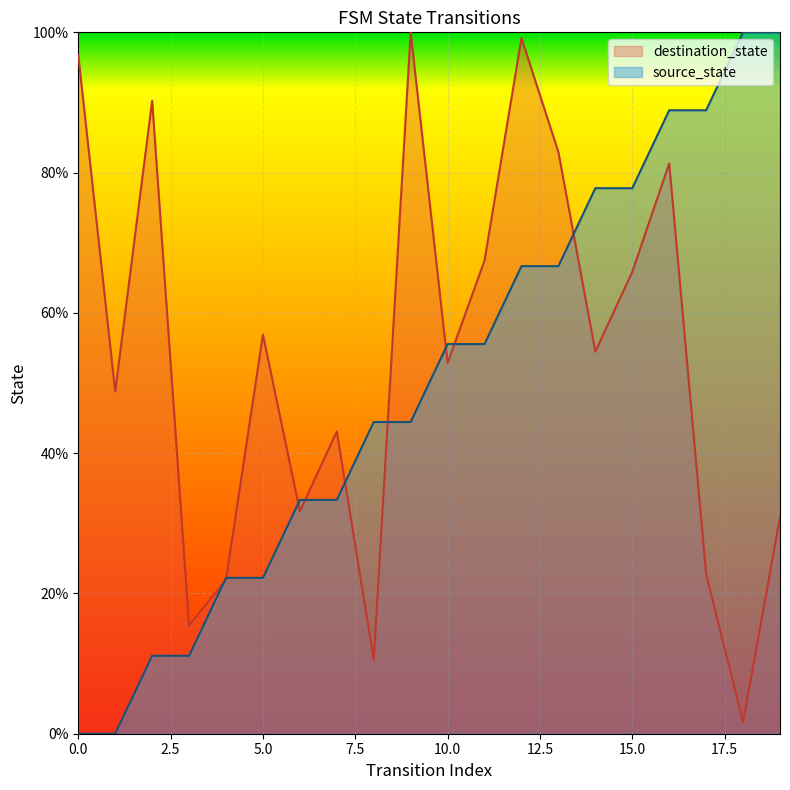

What is the sum of the destination_state values at 2 and 15?

156.1